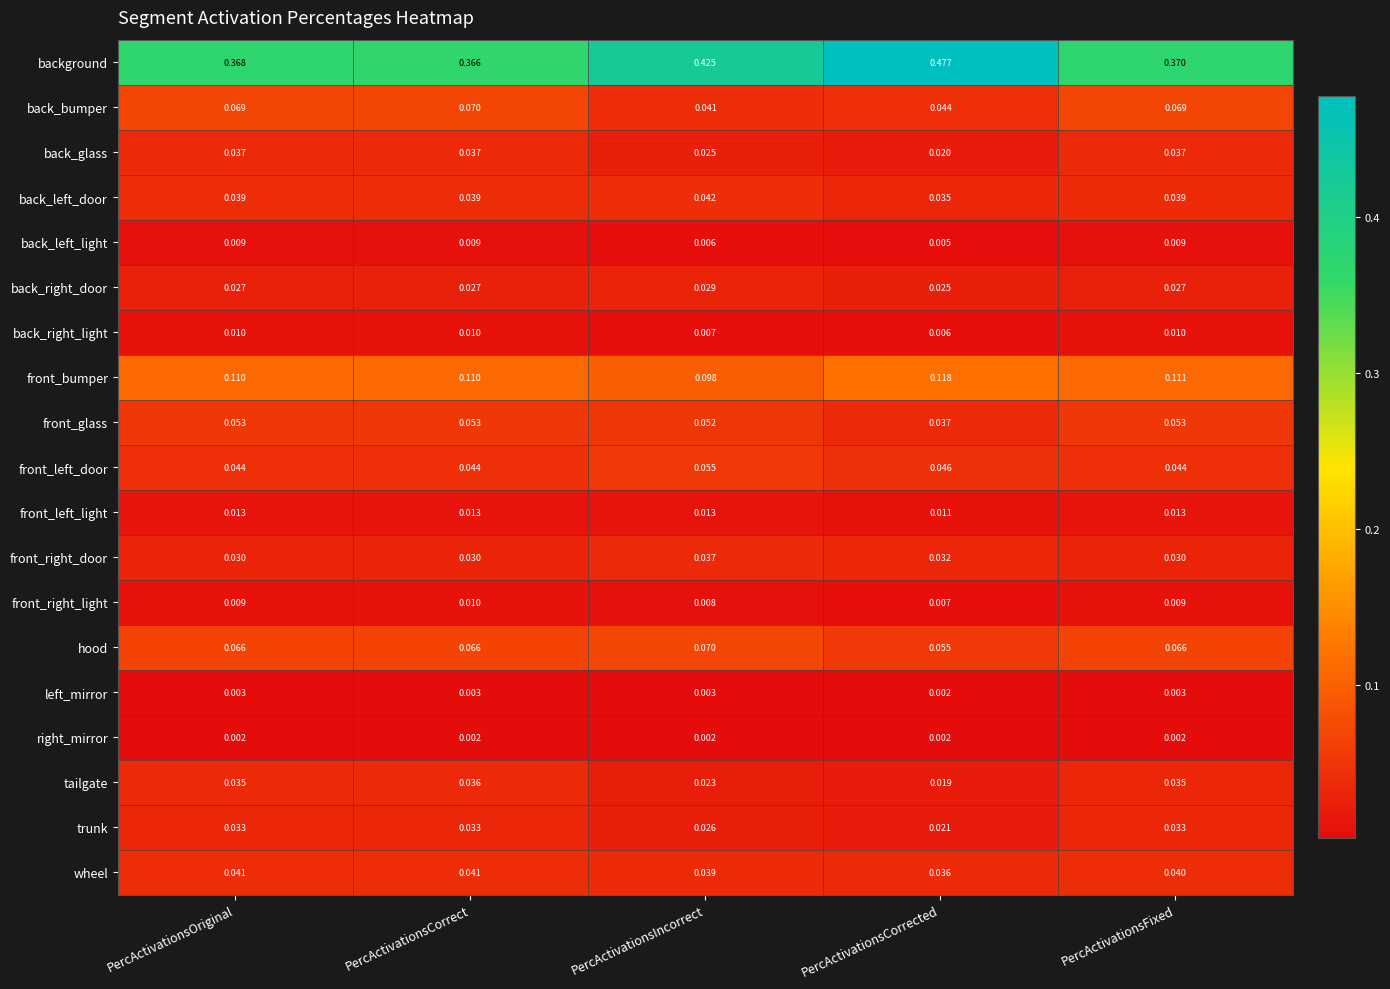

Between PercActivationsIncorrect and PercActivationsFixed, which series saw the biggest shift?

background